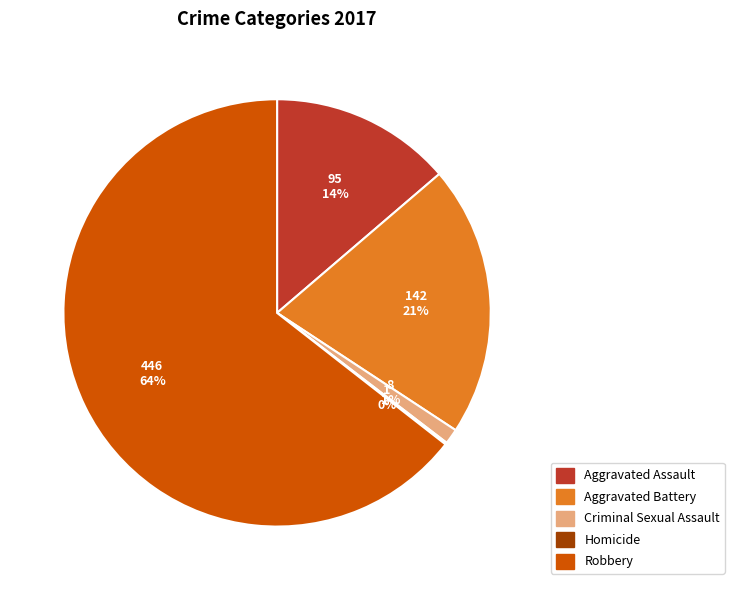

Which slice is the largest?

Robbery